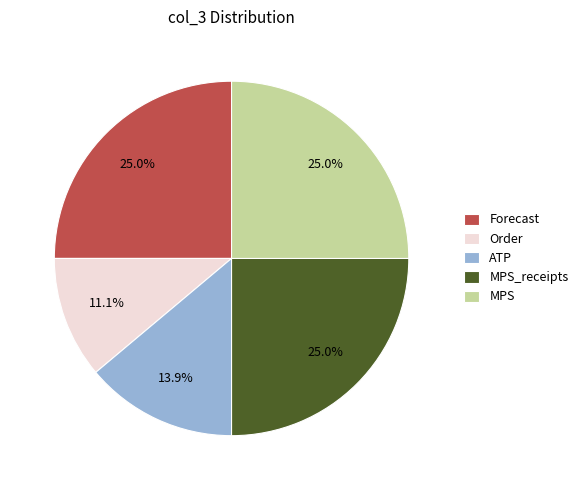

Which slice is the smallest?

Order